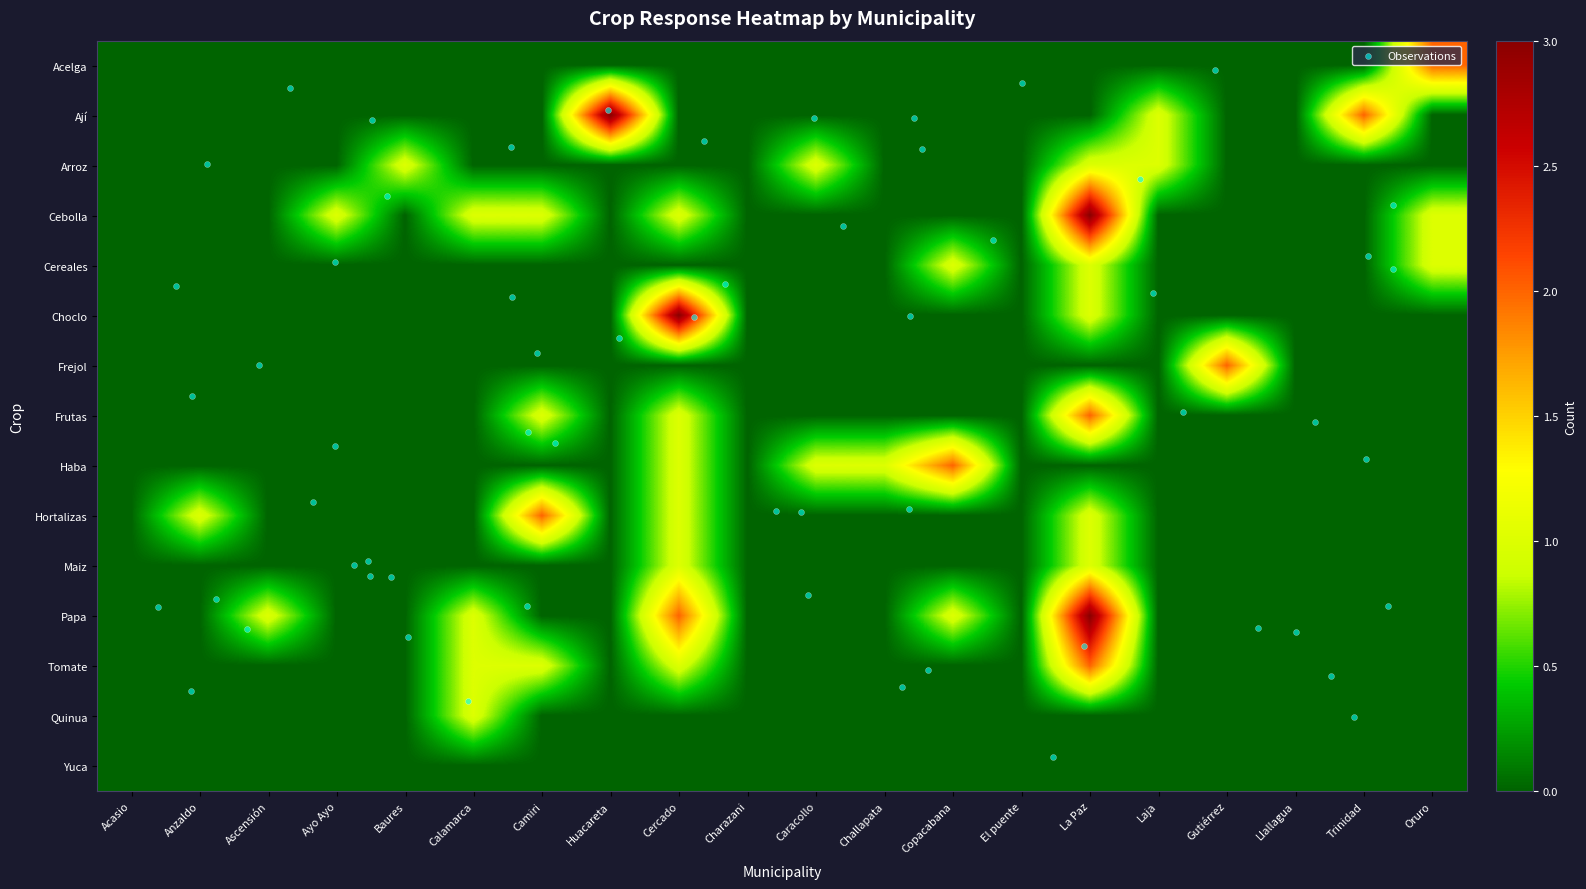

Which series has the largest total across all categories?

Cebolla